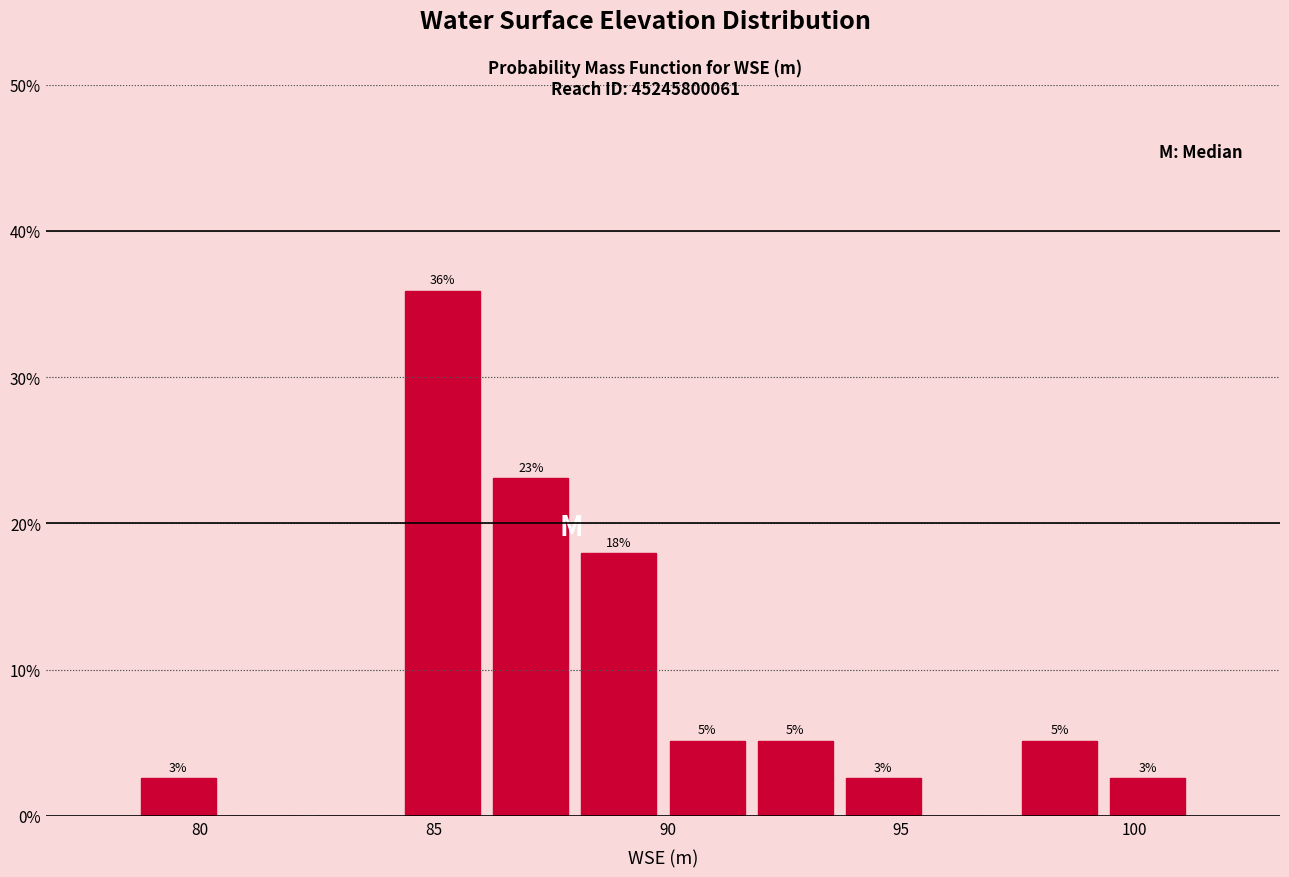

Read against the x-axis, roughly where is the centre of the tallest bar?

85.0